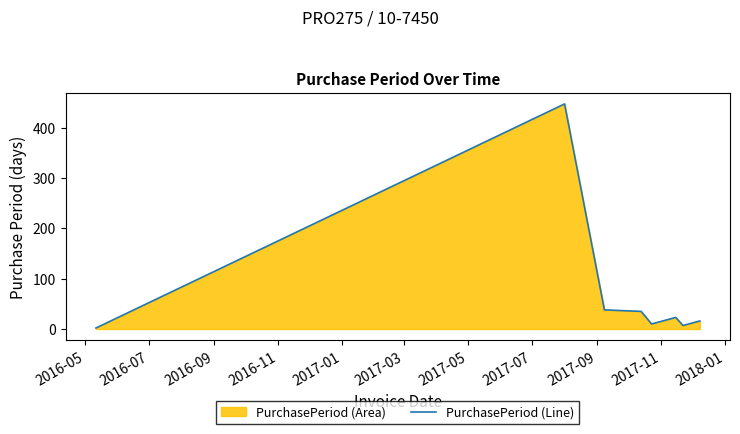

What is the average value?

72